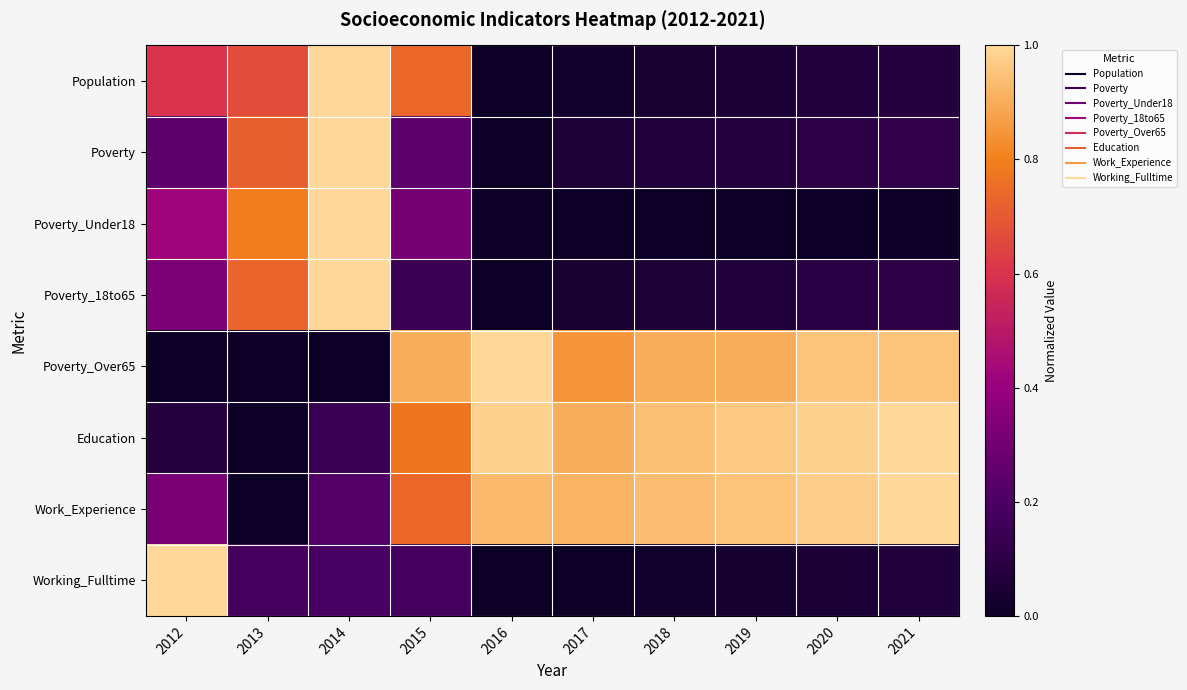

What is the total value across all series at 2014?

4.5